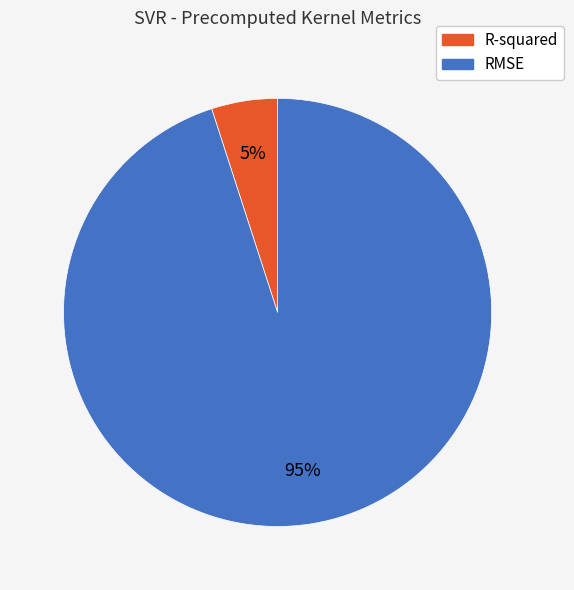

The R-squared slice represents 11% of the pie. True or false?

False